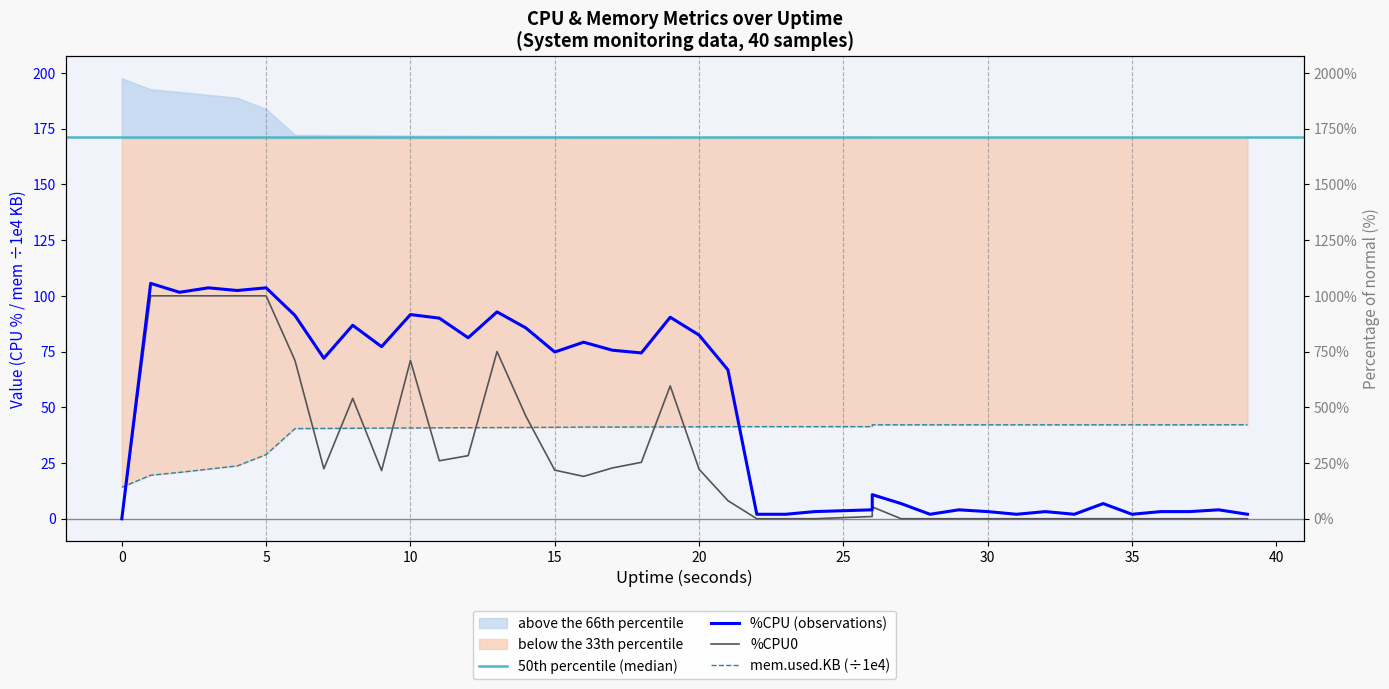

What is the value of the %CPU point at the 18th from the left?

75.6